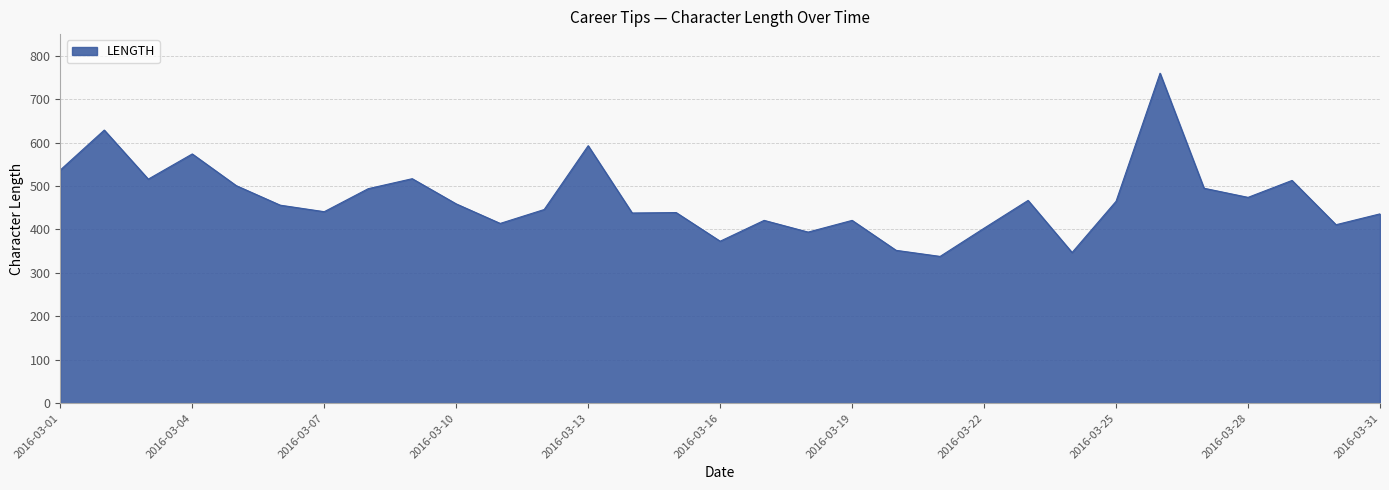

What is the difference between the maximum and minimum values?

422